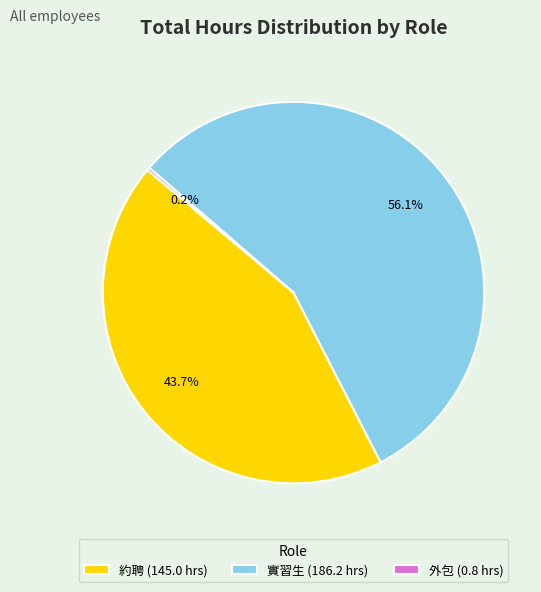

What is the ratio of the value at 實習生 (186.2 hrs) to the value at 約聘 (145.0 hrs)?

1.3